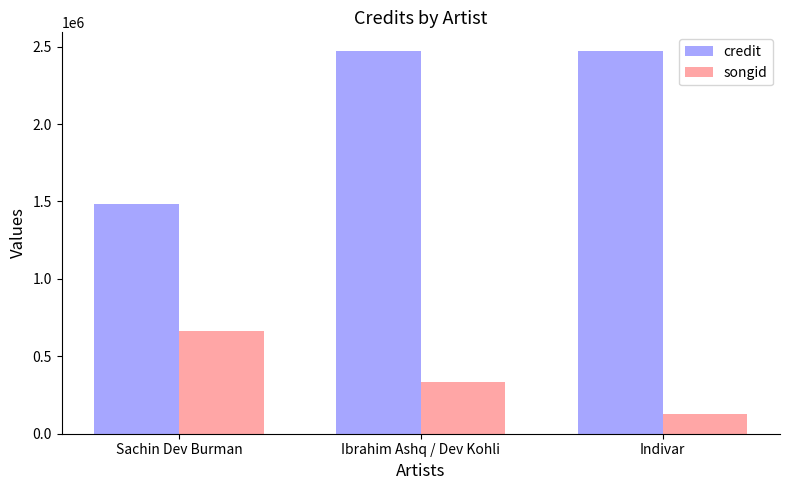

What is the label of the 2nd bar from the left?

Ibrahim Ashq / Dev Kohli